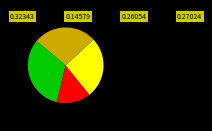

How many segments does this pie chart have?

4